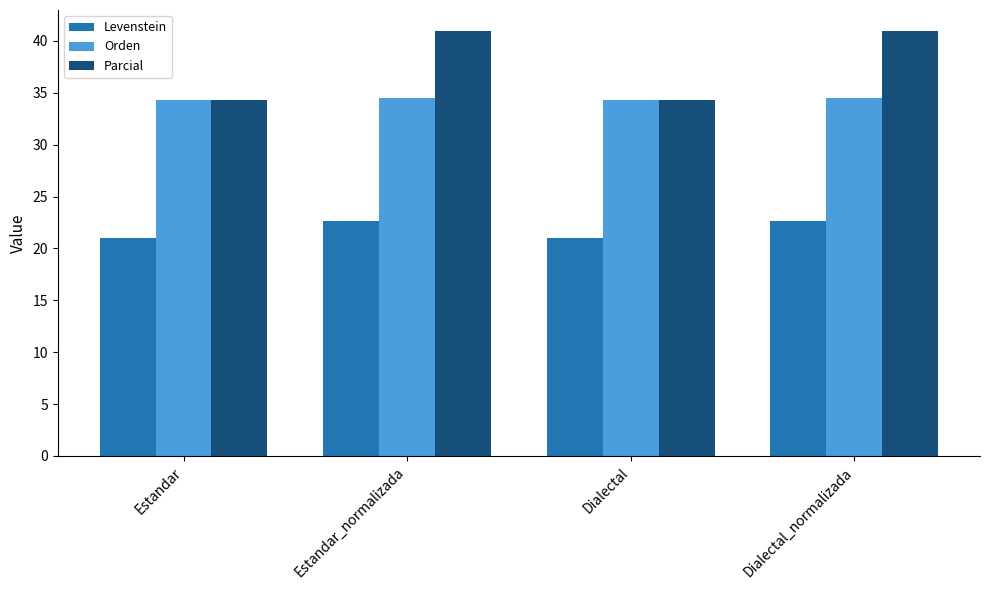

Which series has the largest total across all categories?

Parcial